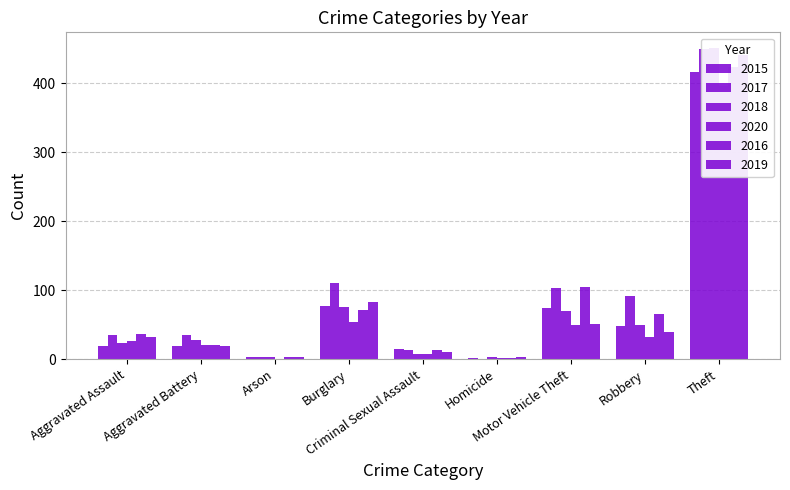

What is the approximate value of 2015 at Robbery?

48